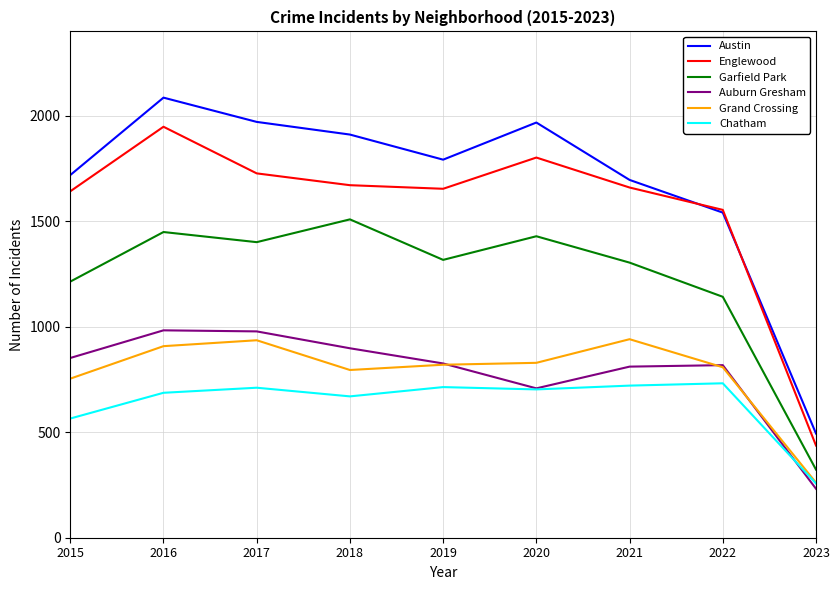

True or false: Austin has a value of 1968 at 2020.

True